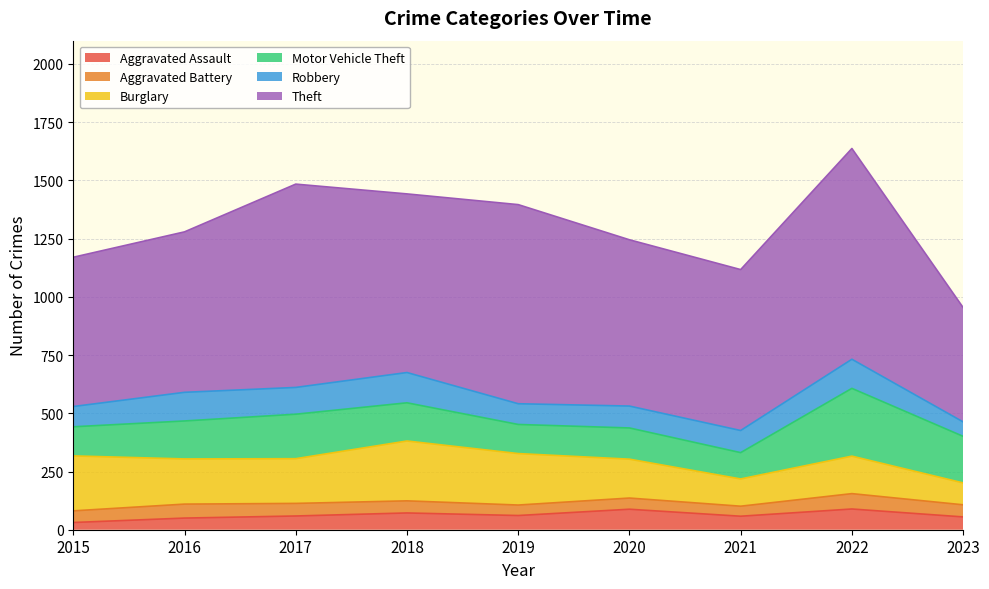

At how many categories does at least one series exceed 125?

9